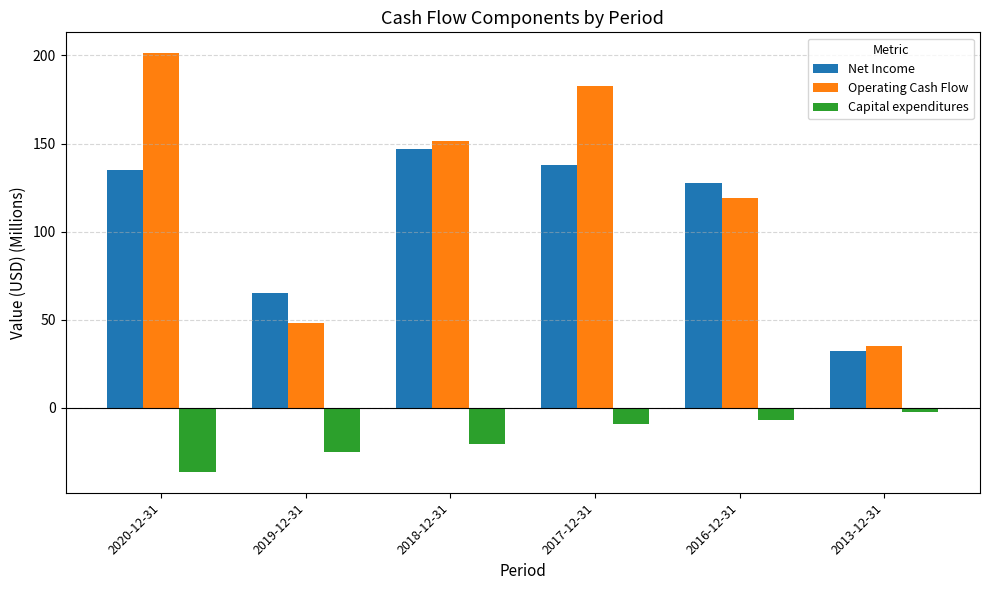

What are all the series names shown in the legend?

Net Income, Operating Cash Flow, Capital expenditures